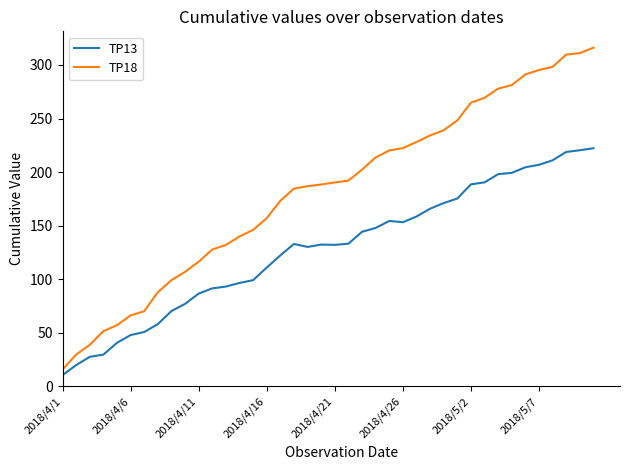

What is the maximum value for TP13?

222.3